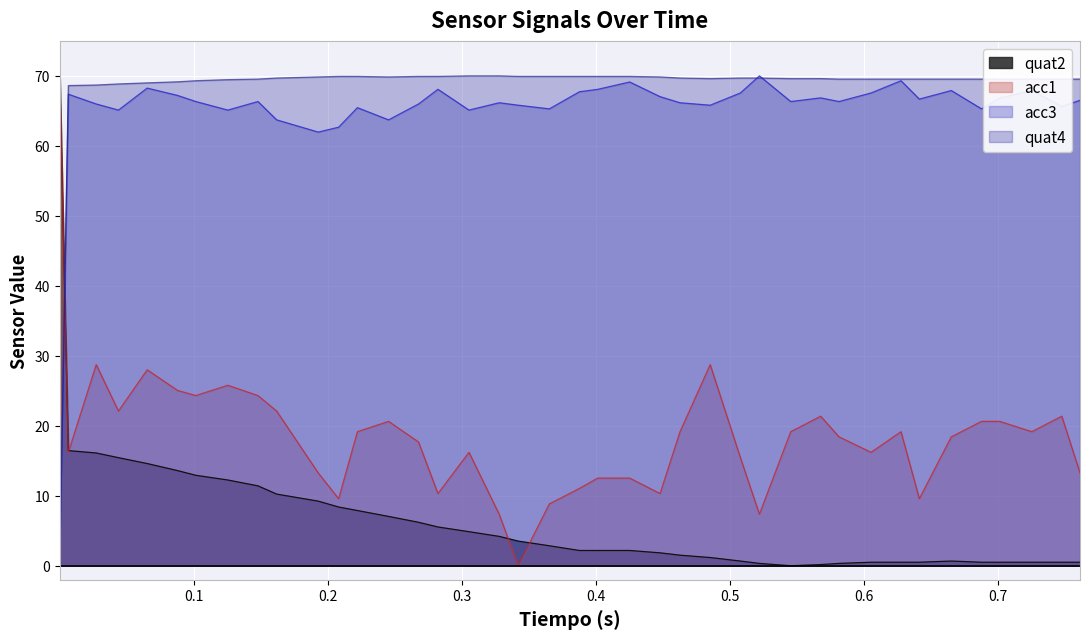

Which series has the largest total across all categories?

quat4